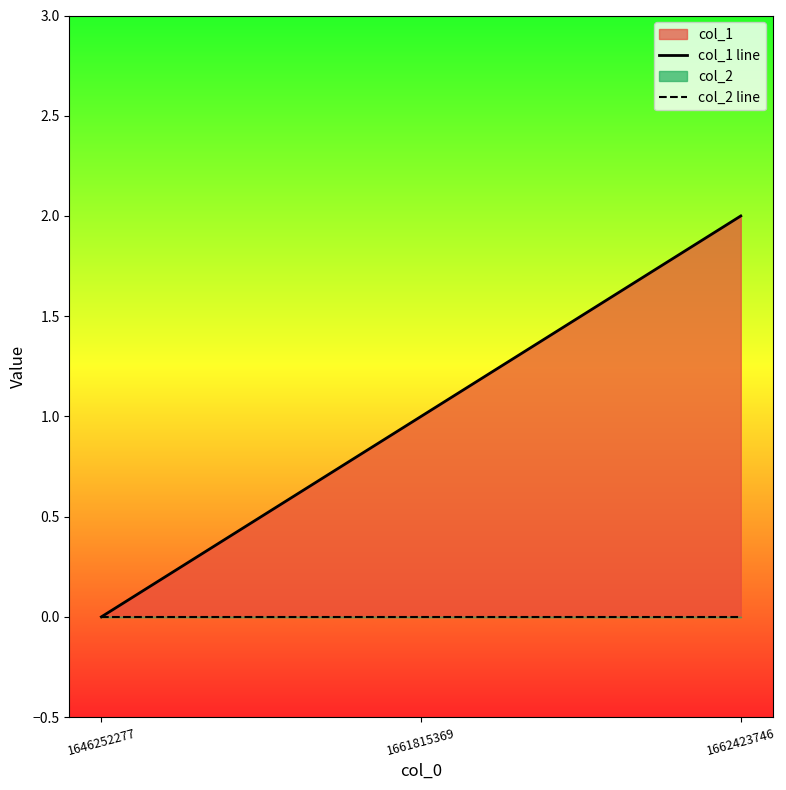

What is the difference between the col_1 line values at 1661815369 and 1662423746?

1